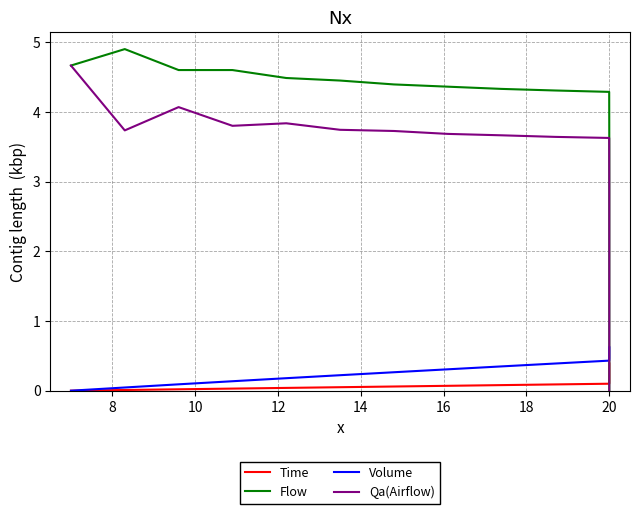

What are all the series names shown in the legend?

Time, Flow, Volume, Qa(Airflow)